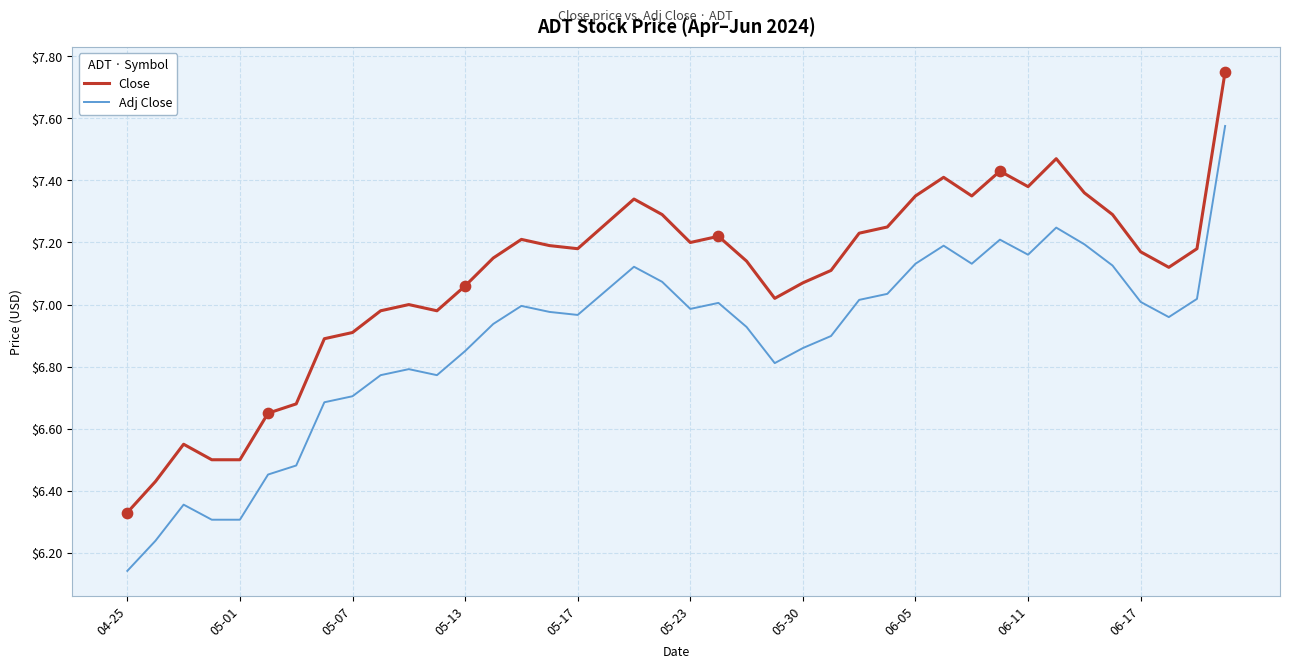

Which series has the largest total across all categories?

Close